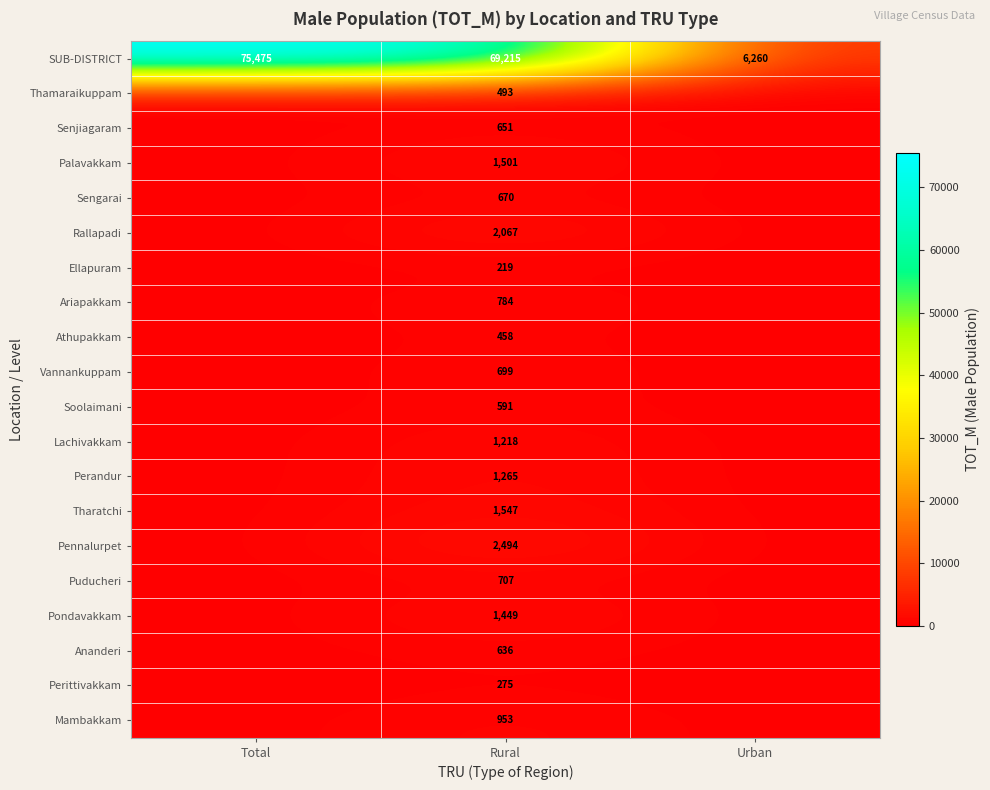

What is the spread (max minus min) of values at Total?

75475